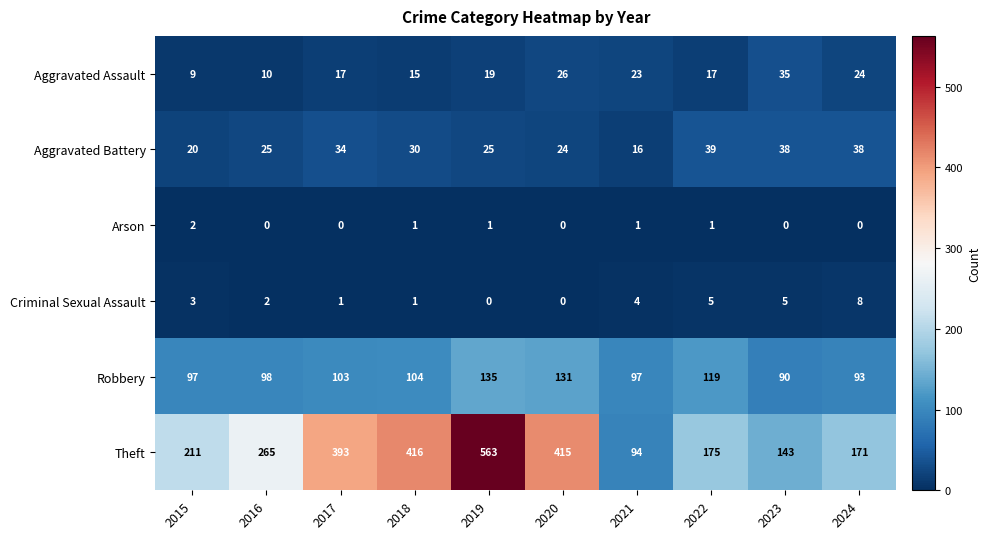

Which series has the largest range (max minus min)?

Theft